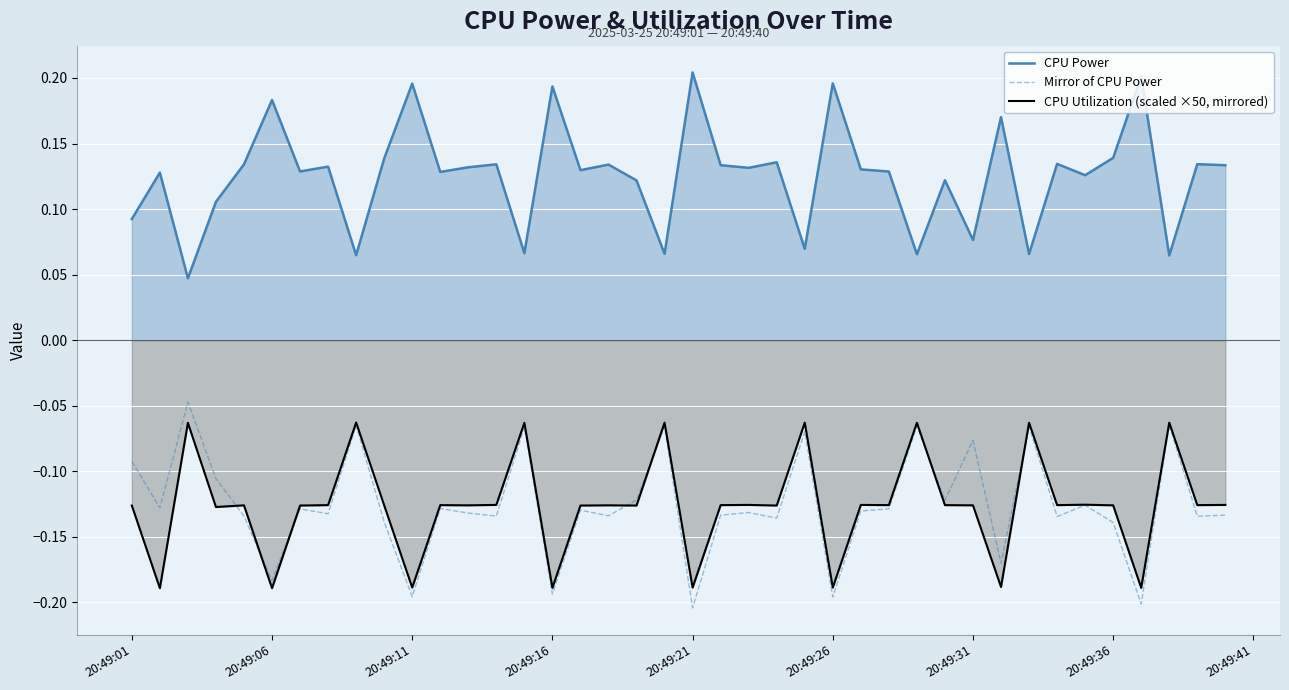

True or false: CPU Power and CPU Utilization (scaled ×50, mirrored) intersect in this chart.

False